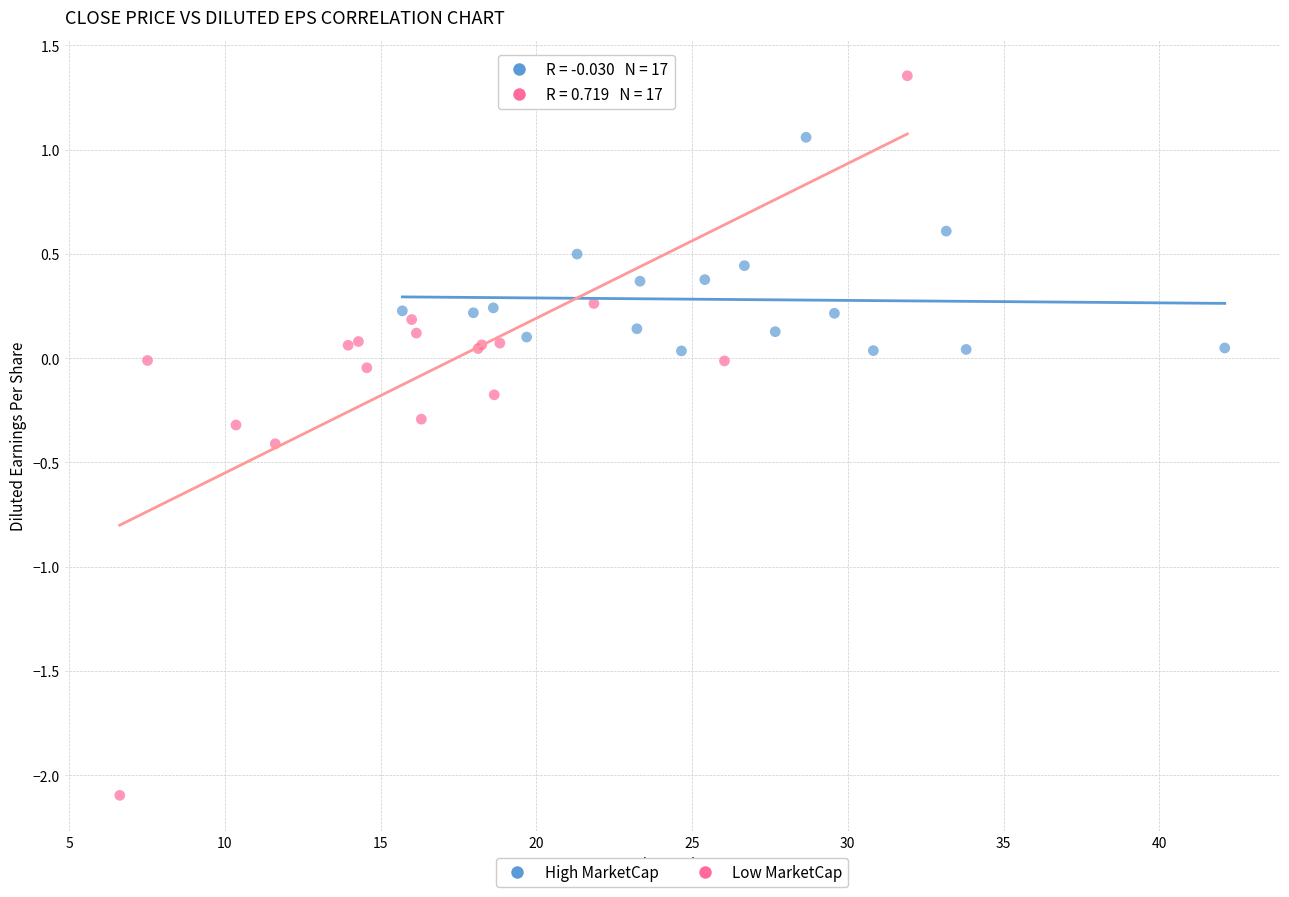

Which series has the largest Y range (max minus min)?

Low MarketCap